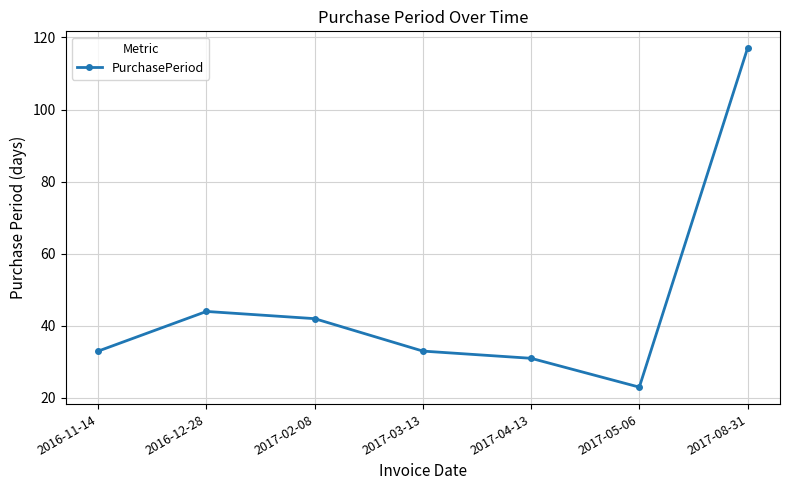

True or false: the data shows 7 at 2017-04-13.

False